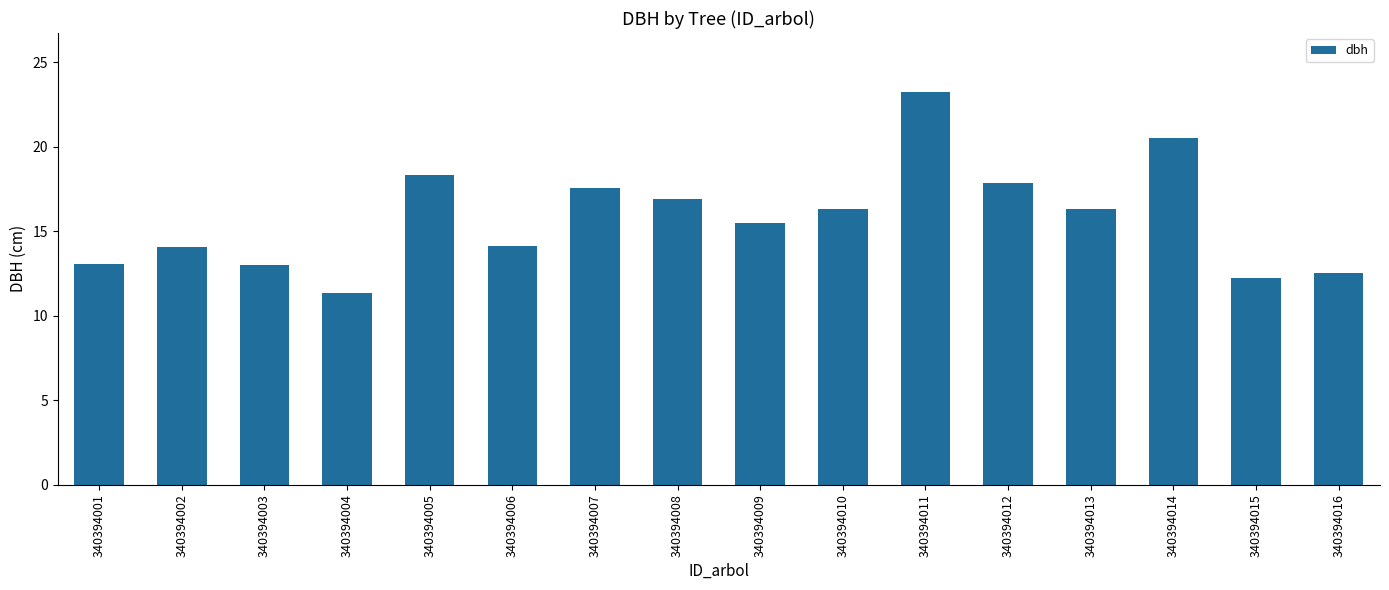

What is the change in value from 340394006 to 340394009?

+1.4